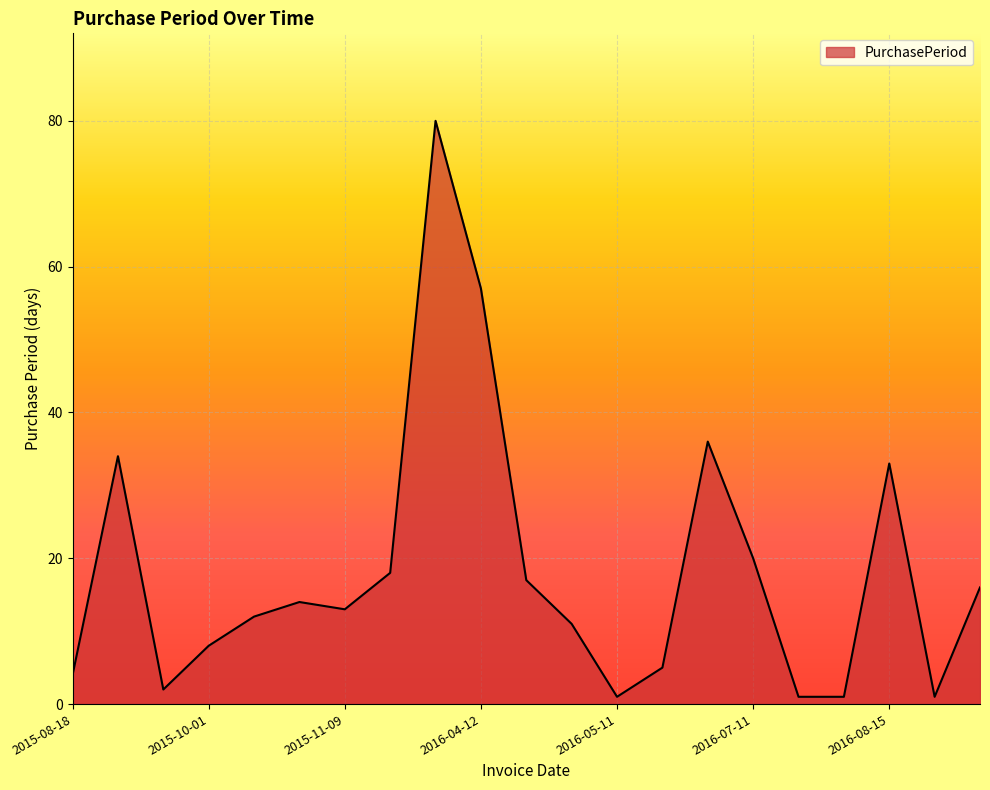

What is the sum of all values?

384